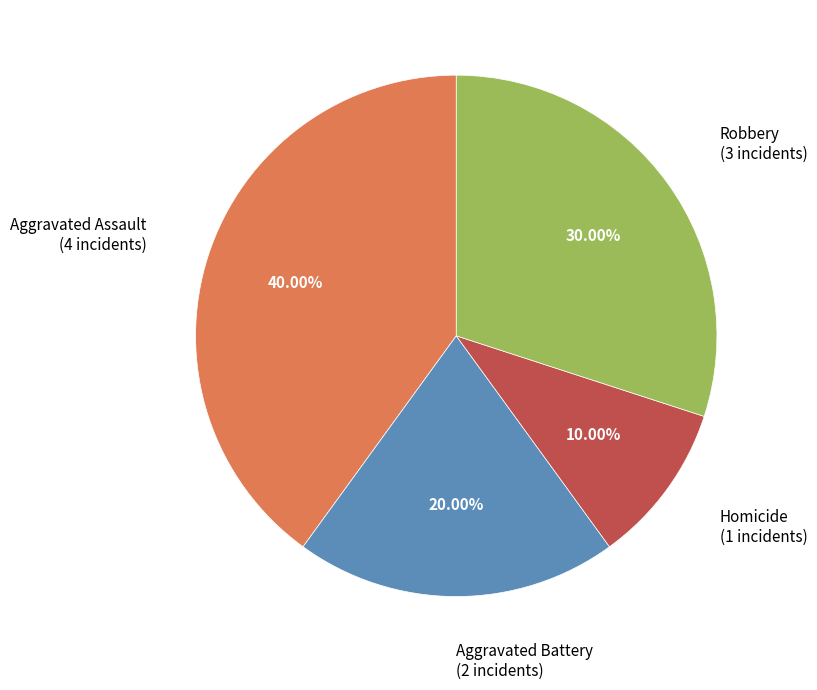

How many slices are in this pie chart?

4